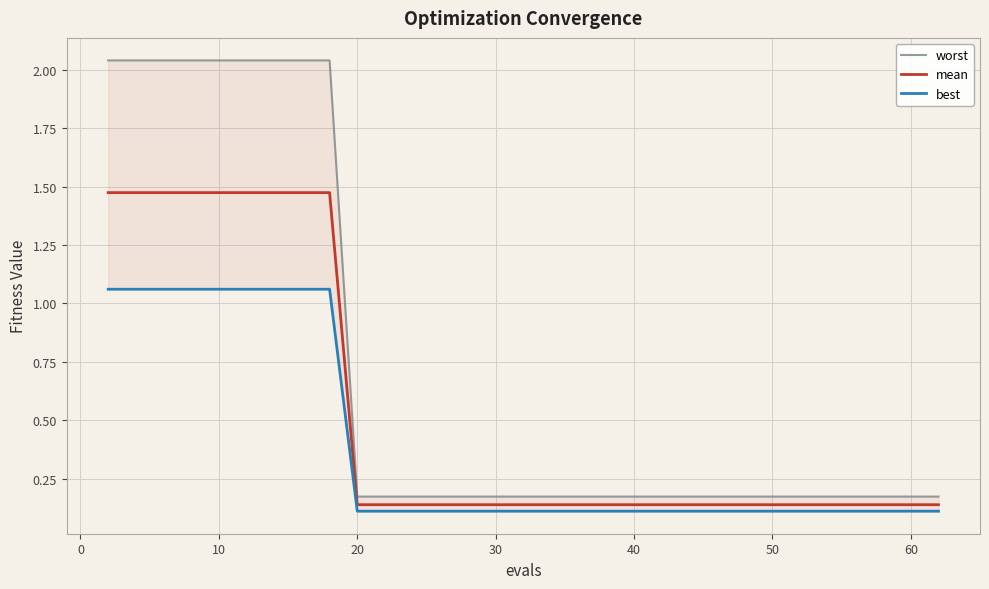

At 10, list the series in order from largest to smallest.

worst, mean, best